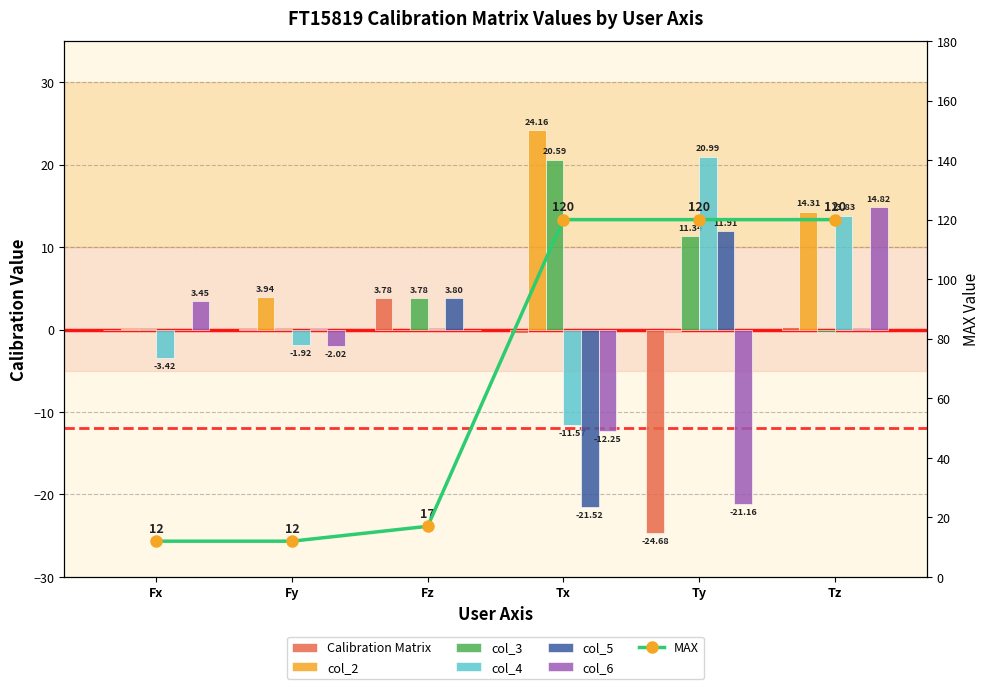

What is the average value of the col_2 series?

7.0